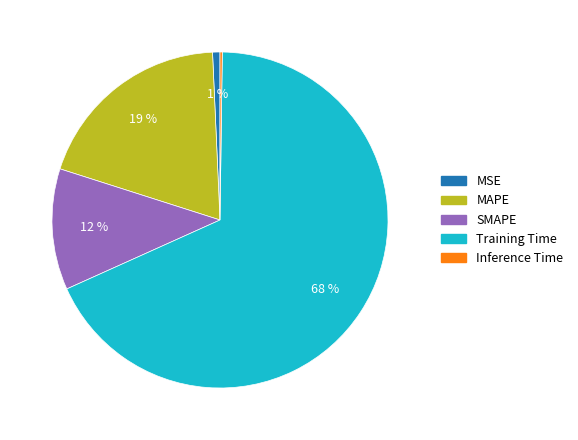

To the nearest percent, what is the average slice percentage?

20%